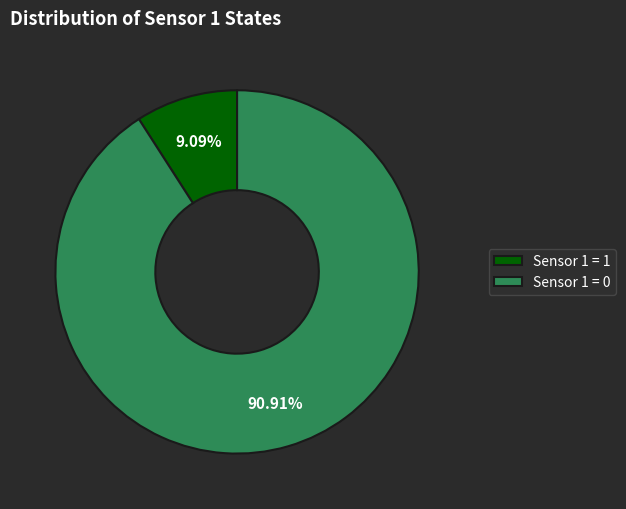

To the nearest percent, what is the difference between the largest and smallest slice percentages?

82%